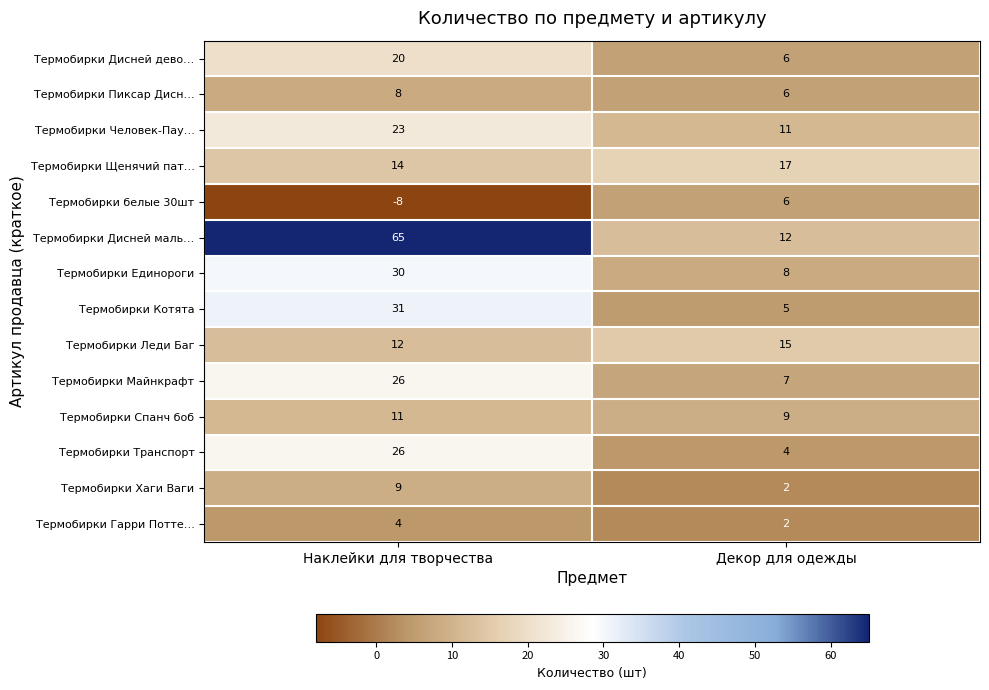

True or false: Термобирки Гарри Потте… has a value of 4 at Наклейки для творчества.

True